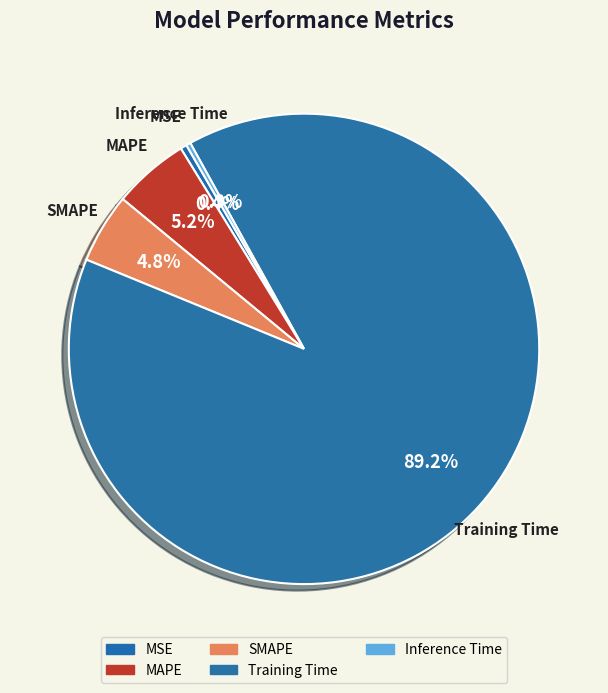

Which category has the biggest portion of the pie?

Training Time